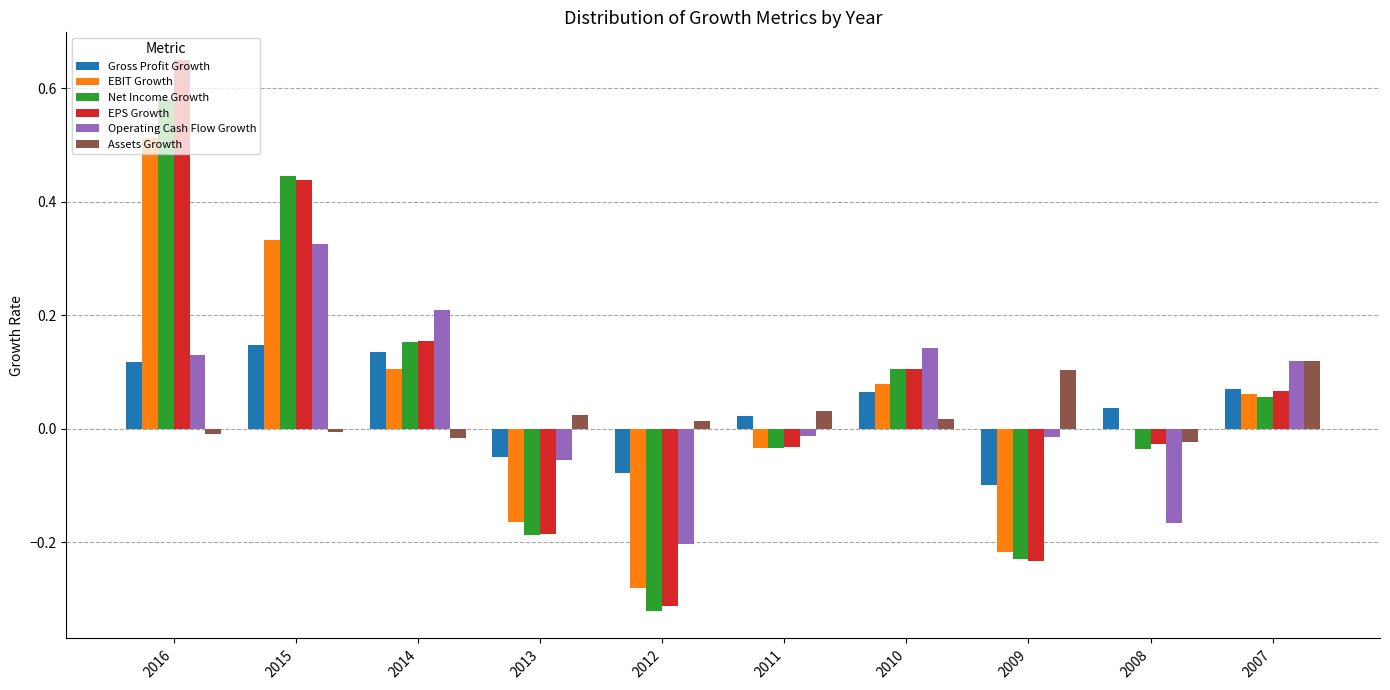

Is the value of EBIT Growth at 2016 greater than the value of Operating Cash Flow Growth at 2016?

Yes